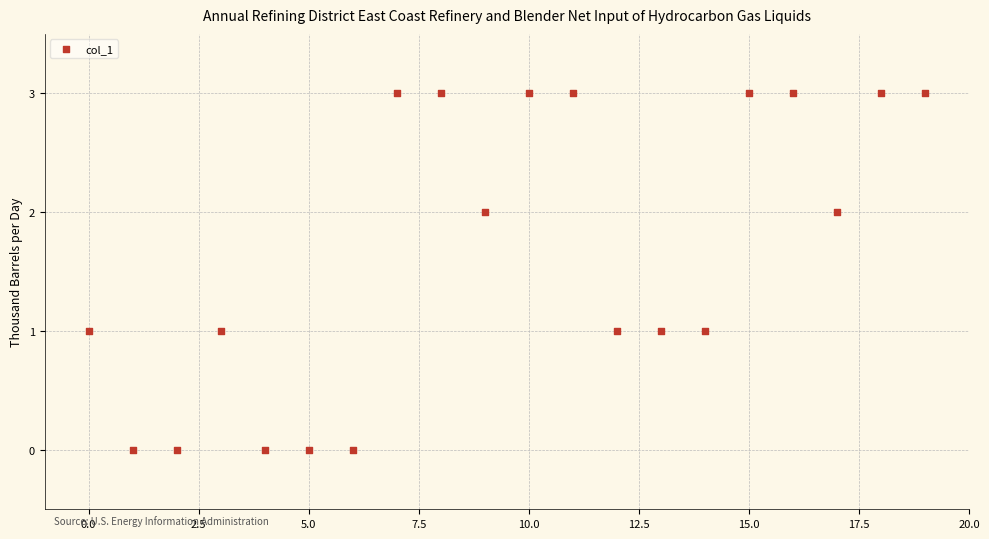

What is the range of Y values (max minus min)?

3